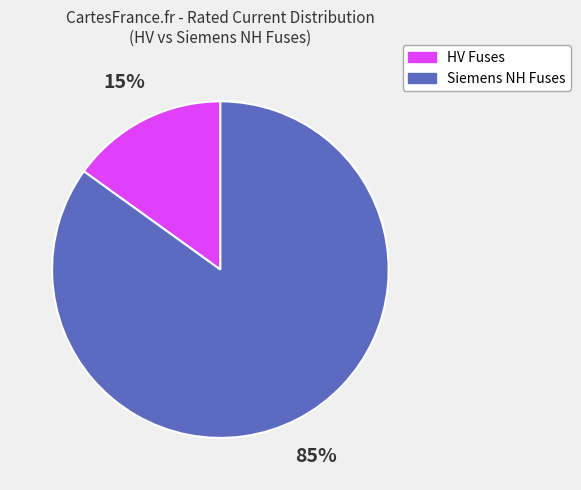

To the nearest percent, what is the difference between the largest and smallest slice percentages?

70%